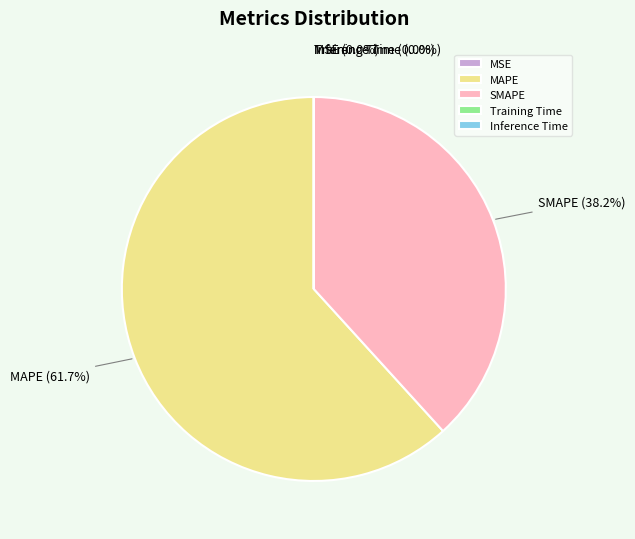

Which slice represents more than half of the pie?

MAPE